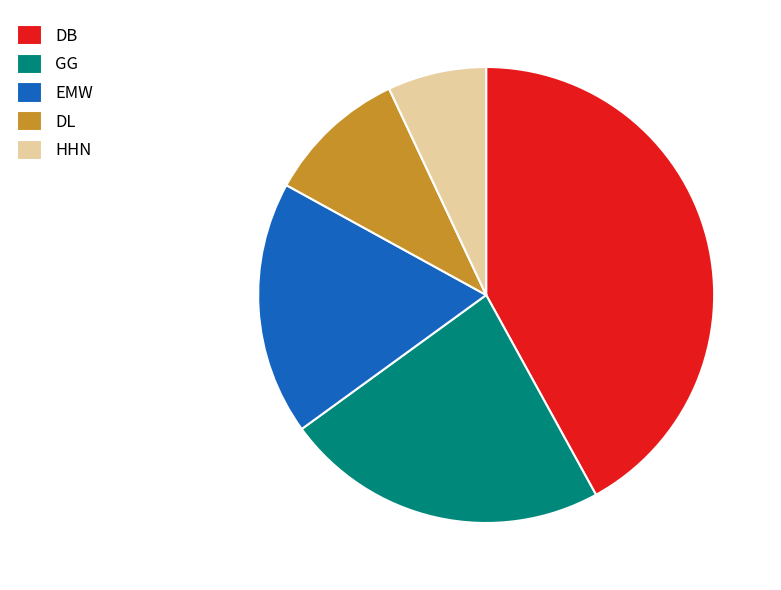

Which has a higher value, GG or DL?

GG